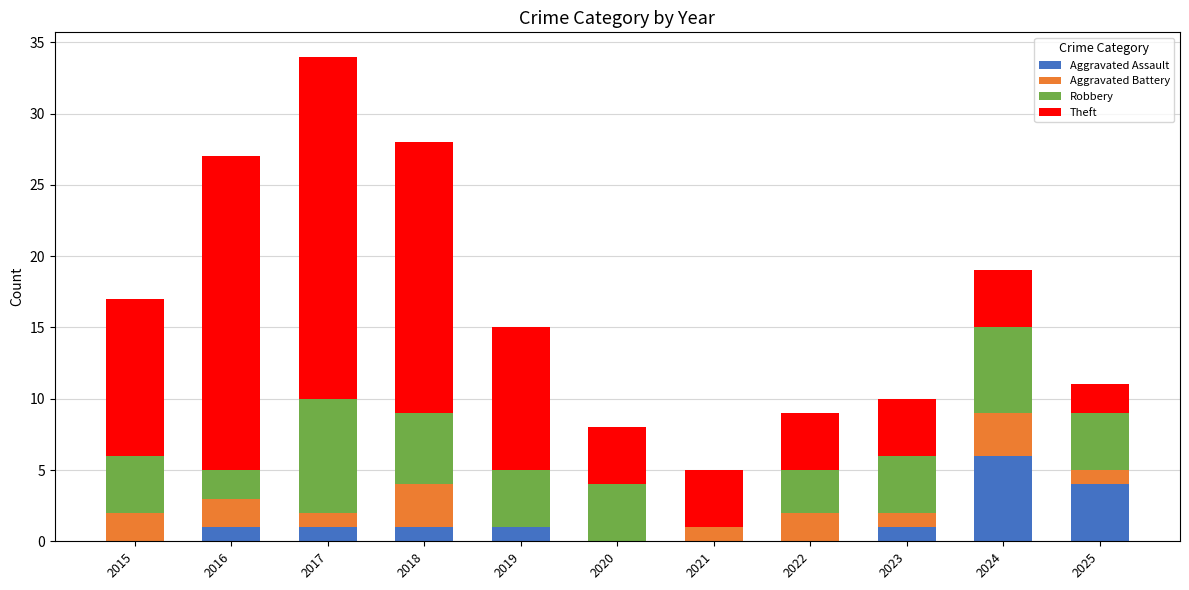

What is the sum of all Aggravated Assault values?

15